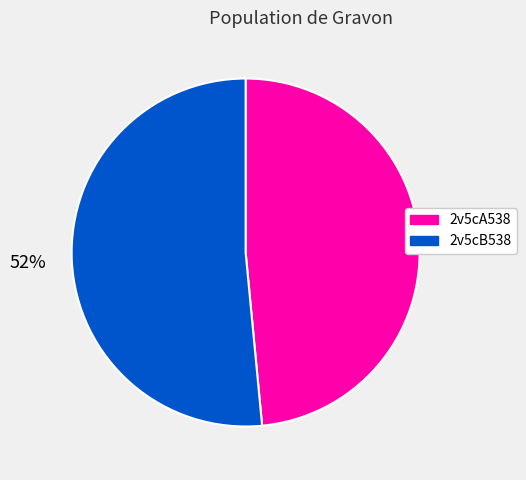

Which category accounts for the majority?

2v5cB538